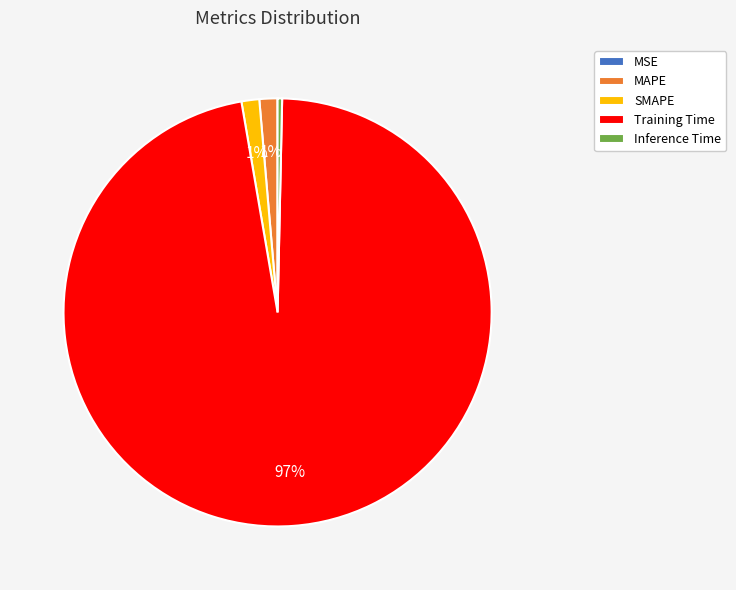

Is it true that MAPE is 1% of the pie?

True